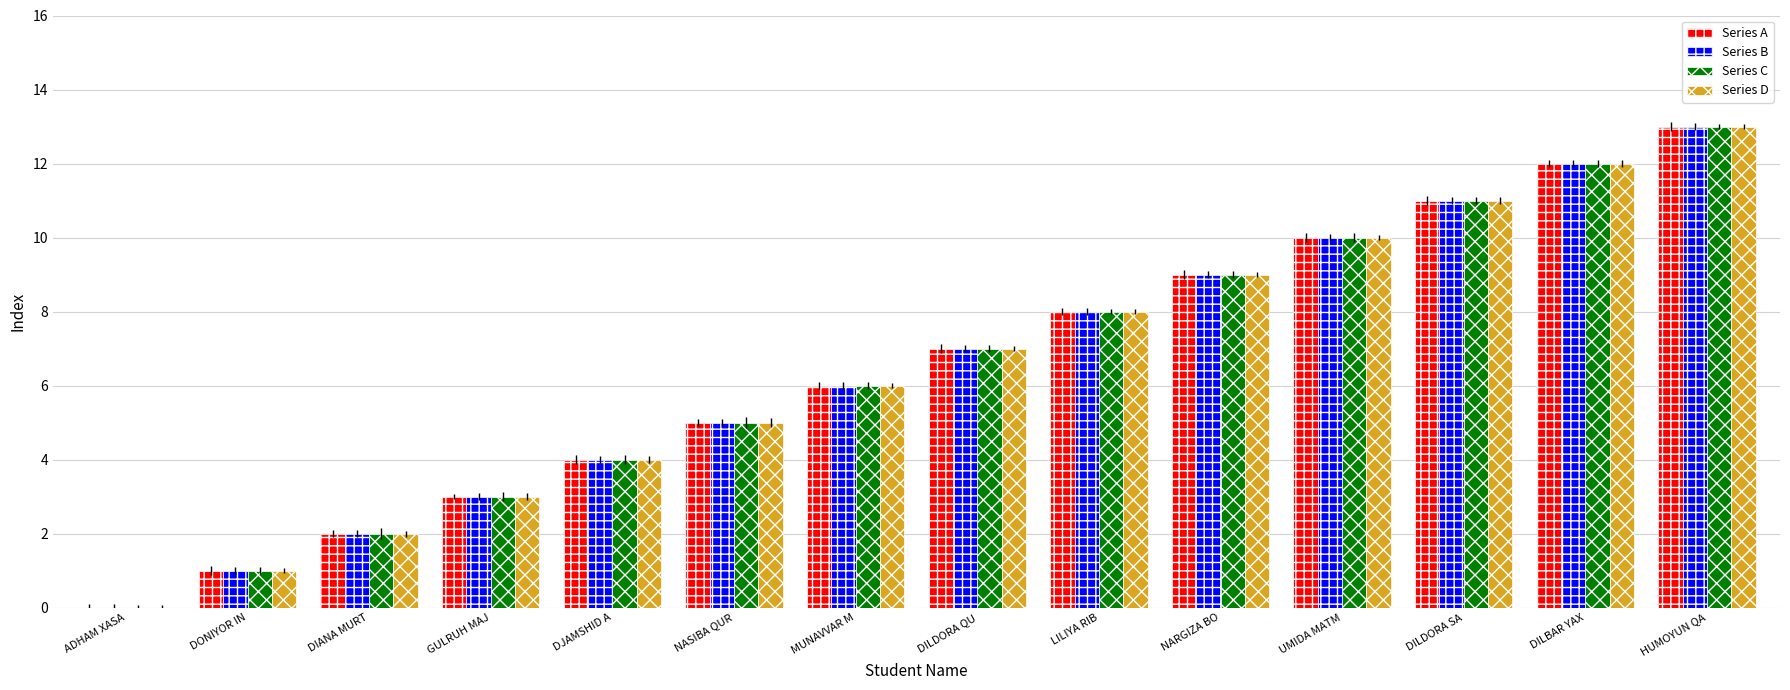

What is the sum of the Series D values at NASIBA QUR and MUNAVVAR M?

11